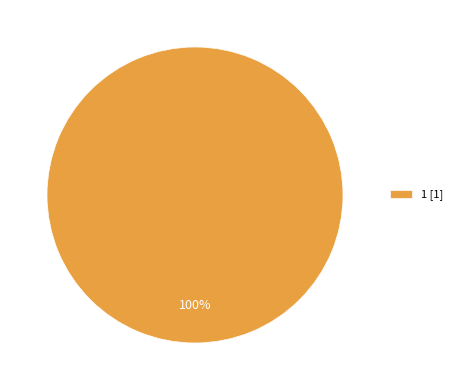

Is it true that 1 [1] is 95% of the pie?

False